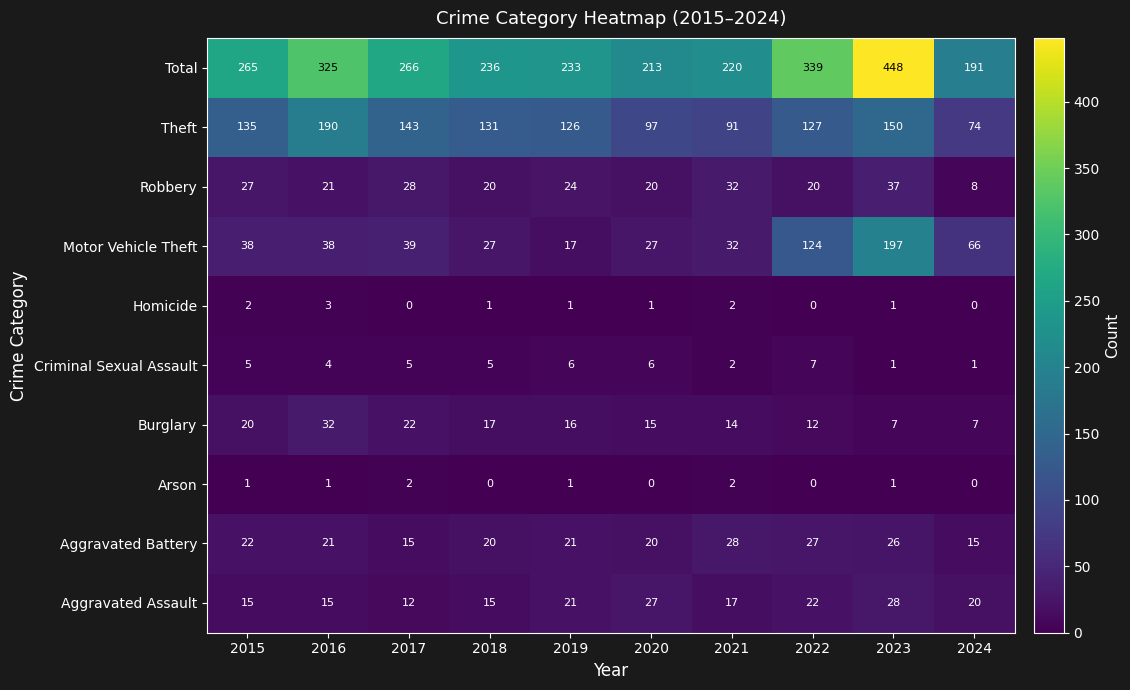

What is the lowest value of the Burglary series?

7